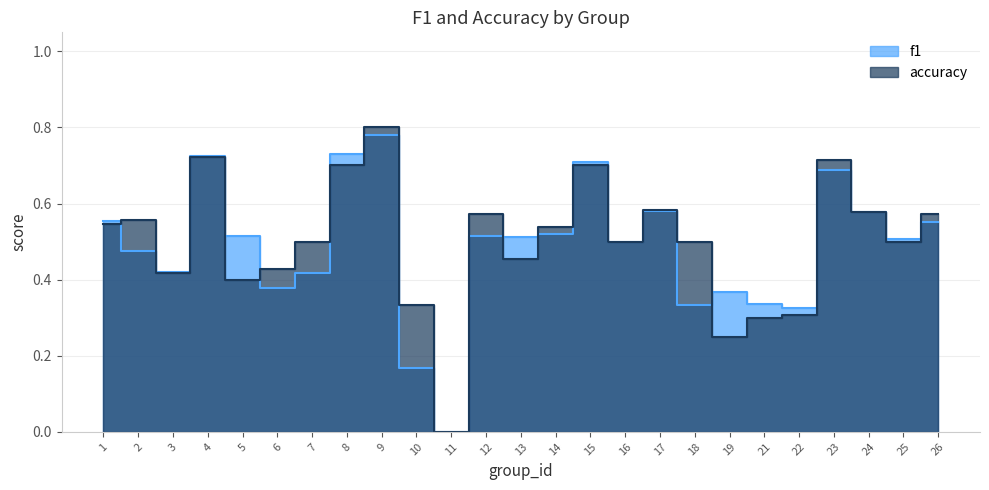

What is the highest value of the accuracy series?

0.8